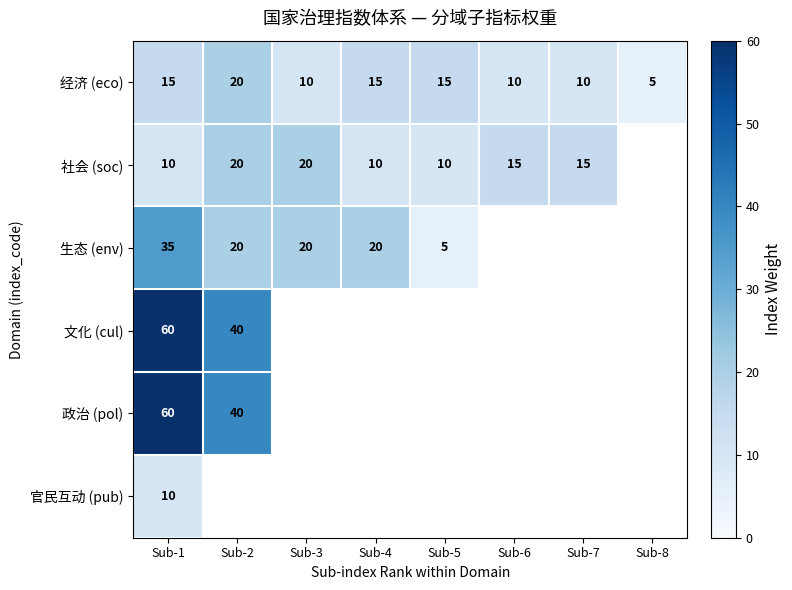

The 生态 (env) series shows 5 at Sub-5. True or false?

True